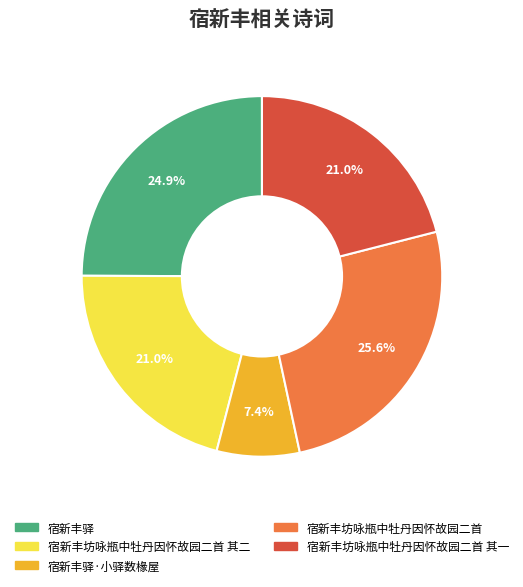

Count the number of slices in the pie.

5